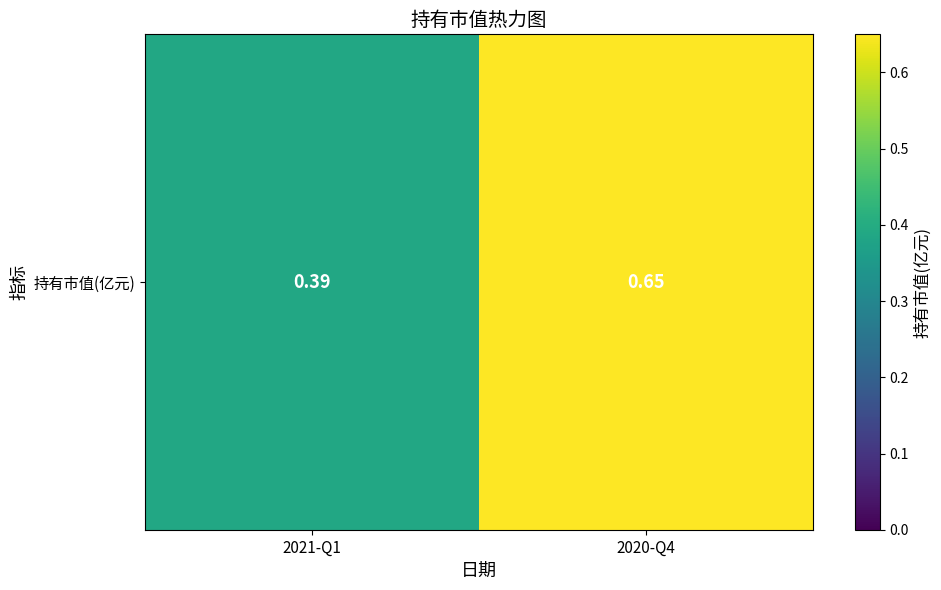

Rank the categories by value from lowest to highest.

2021-Q1, 2020-Q4